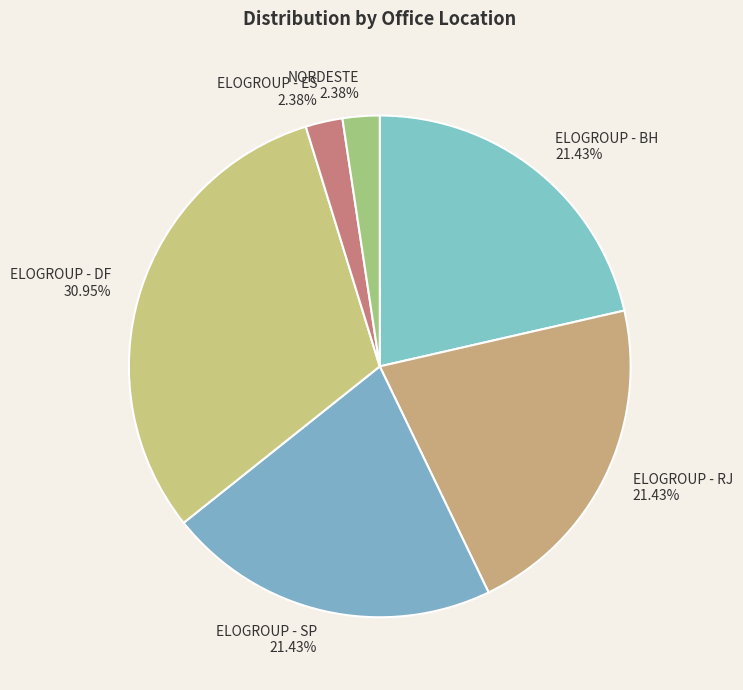

How many slices are in this pie chart?

6